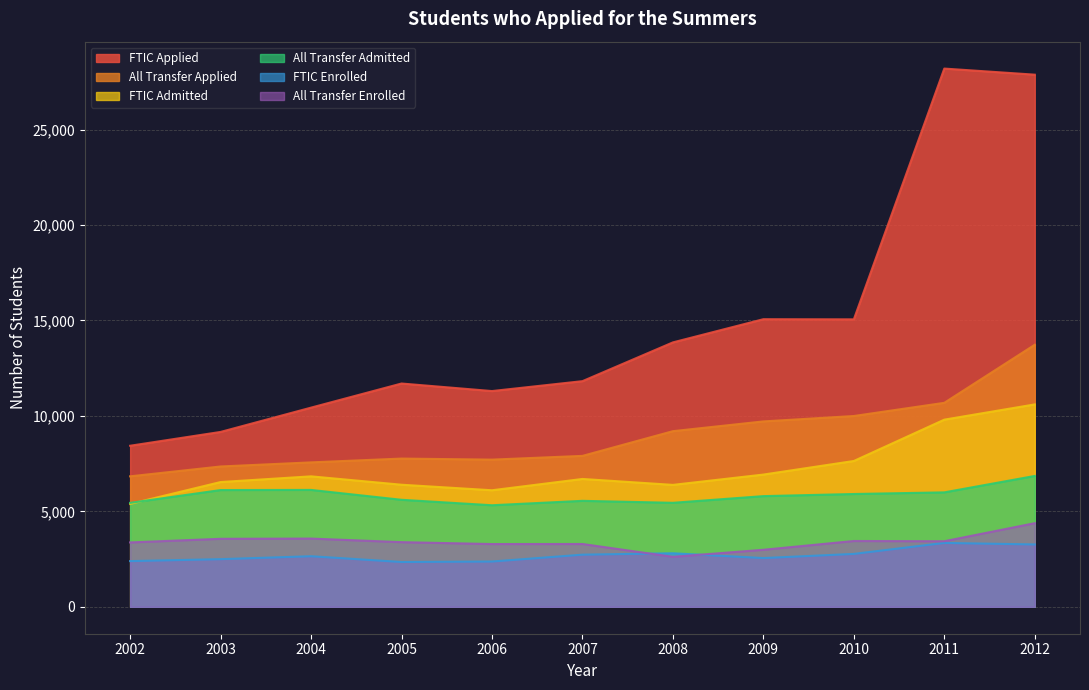

Is it true that All Transfer Admitted equals 7022 at 2006?

False